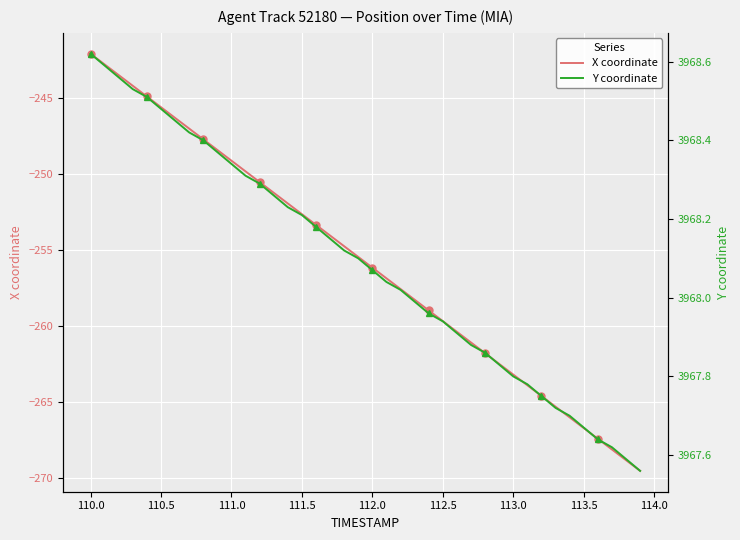

True or false: X coordinate and Y coordinate intersect in this chart.

False